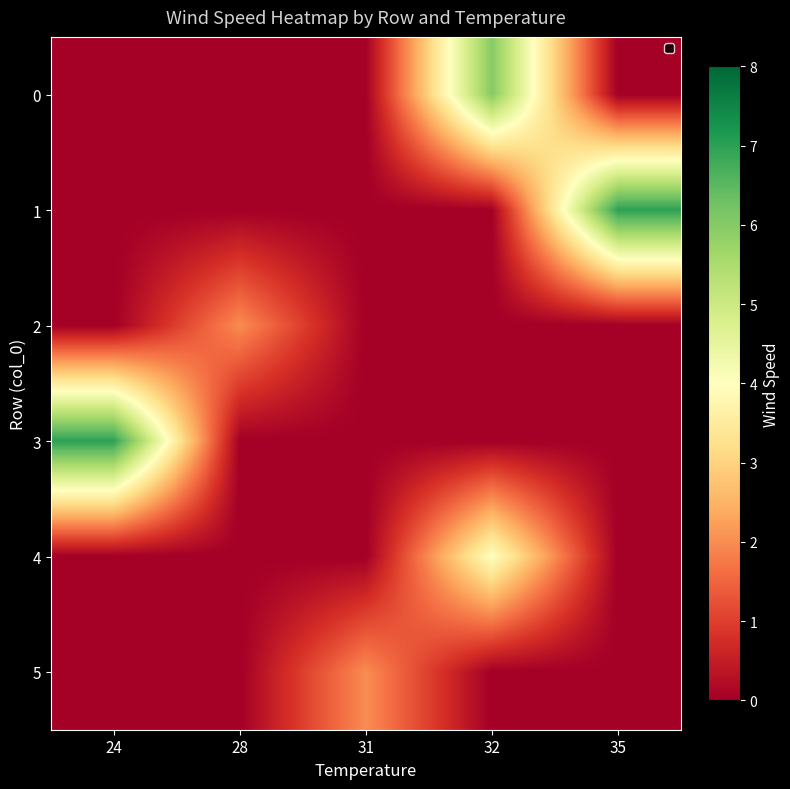

At which category is the sum across all series the highest?

32